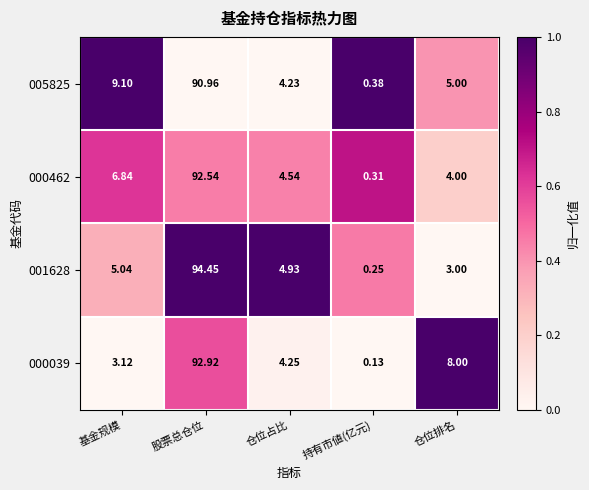

At which category does the chart reach its minimum across all series?

持有市値(亿元)